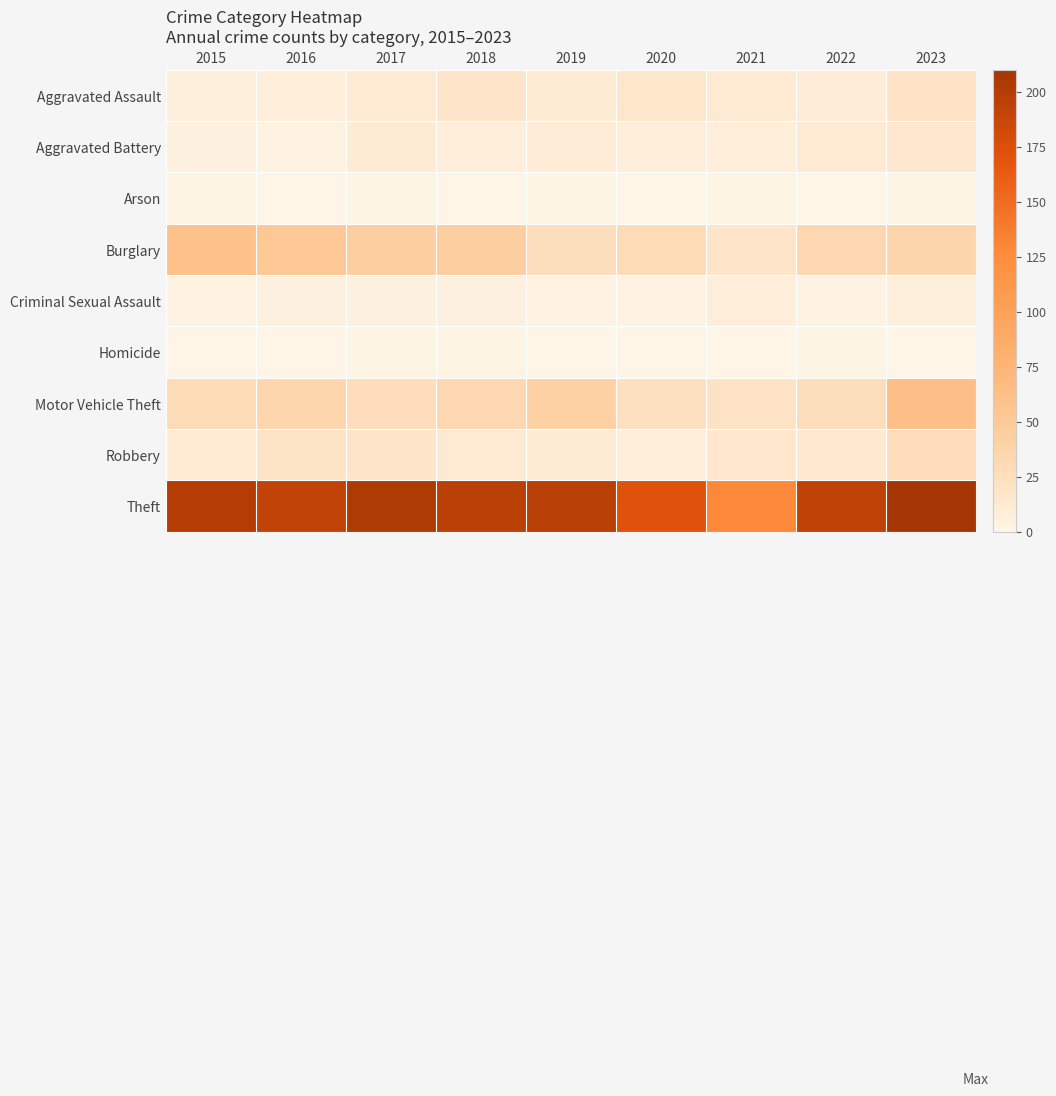

Which label corresponds to the largest value in the chart?

2023